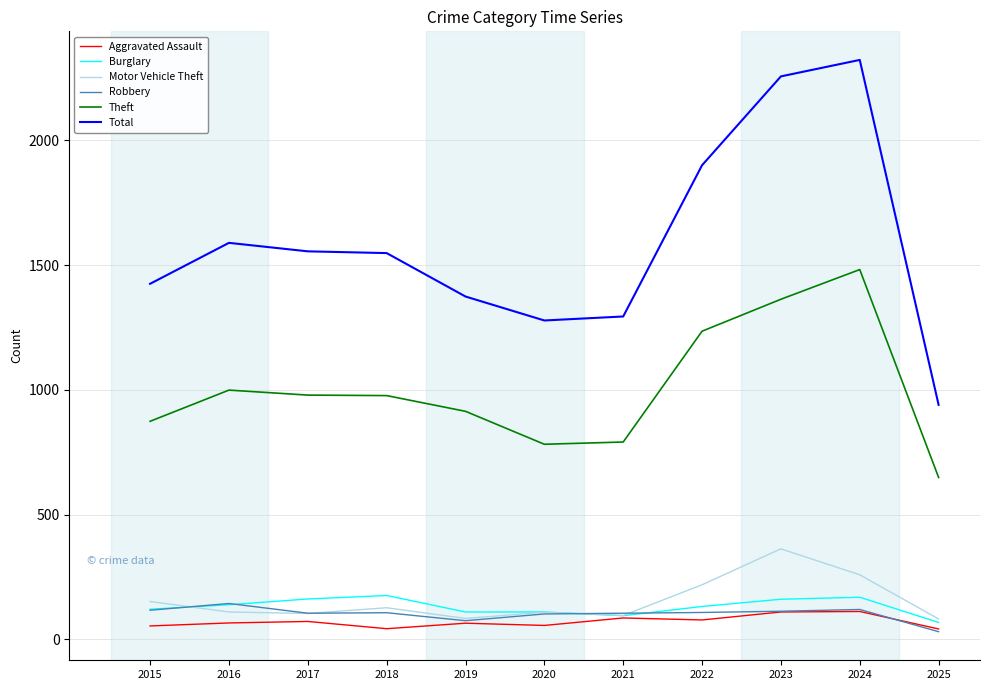

Where is the first local maximum for Total?

2016